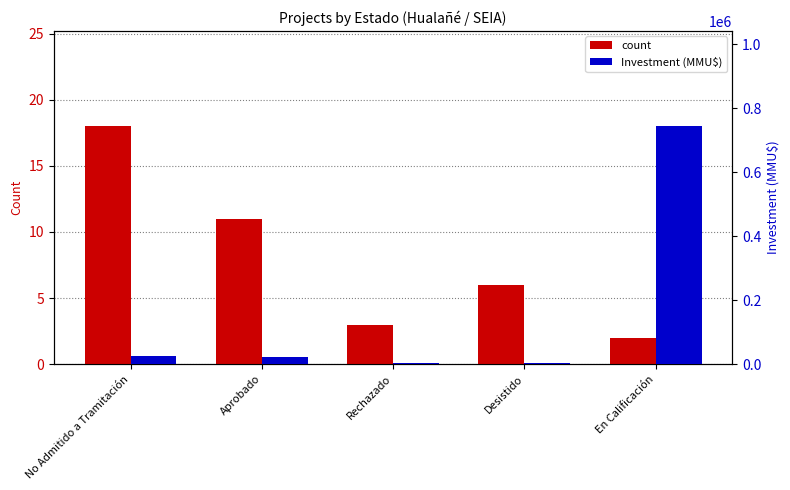

What is the label of the 1st bar from the right?

En Calificación